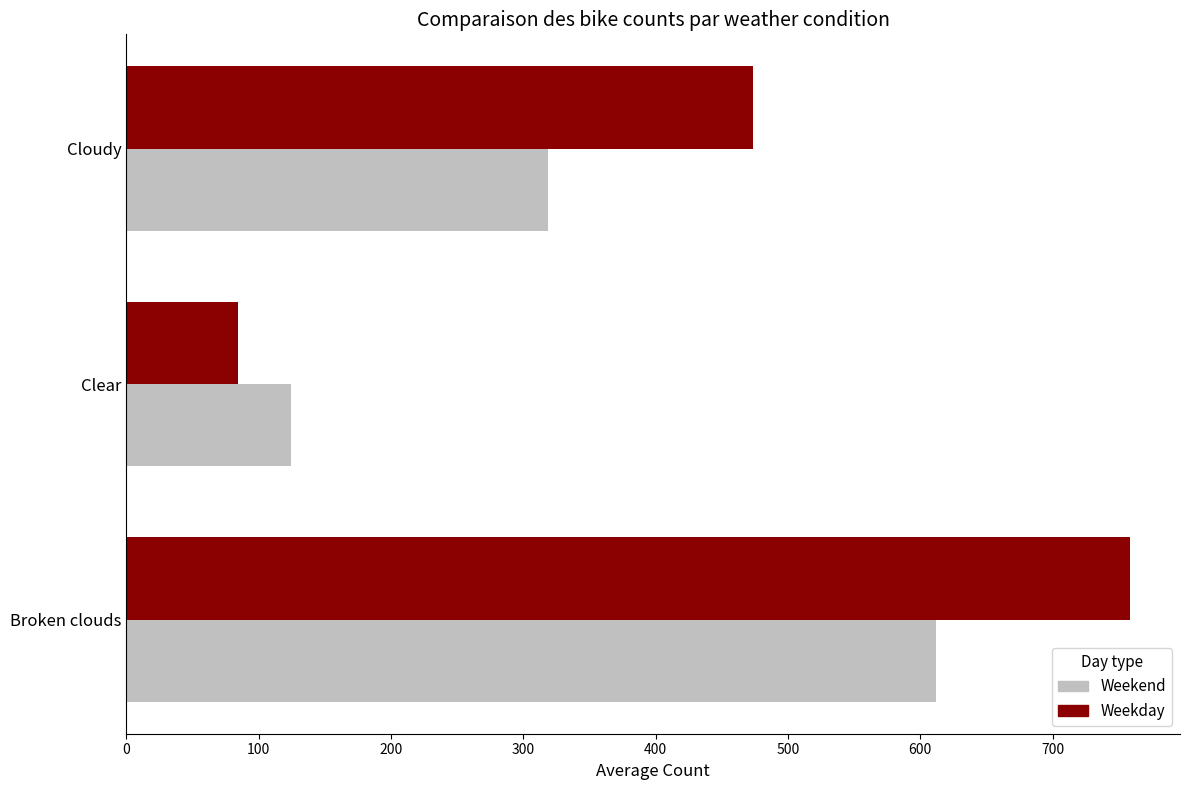

Which category has the lowest value across all series?

Clear